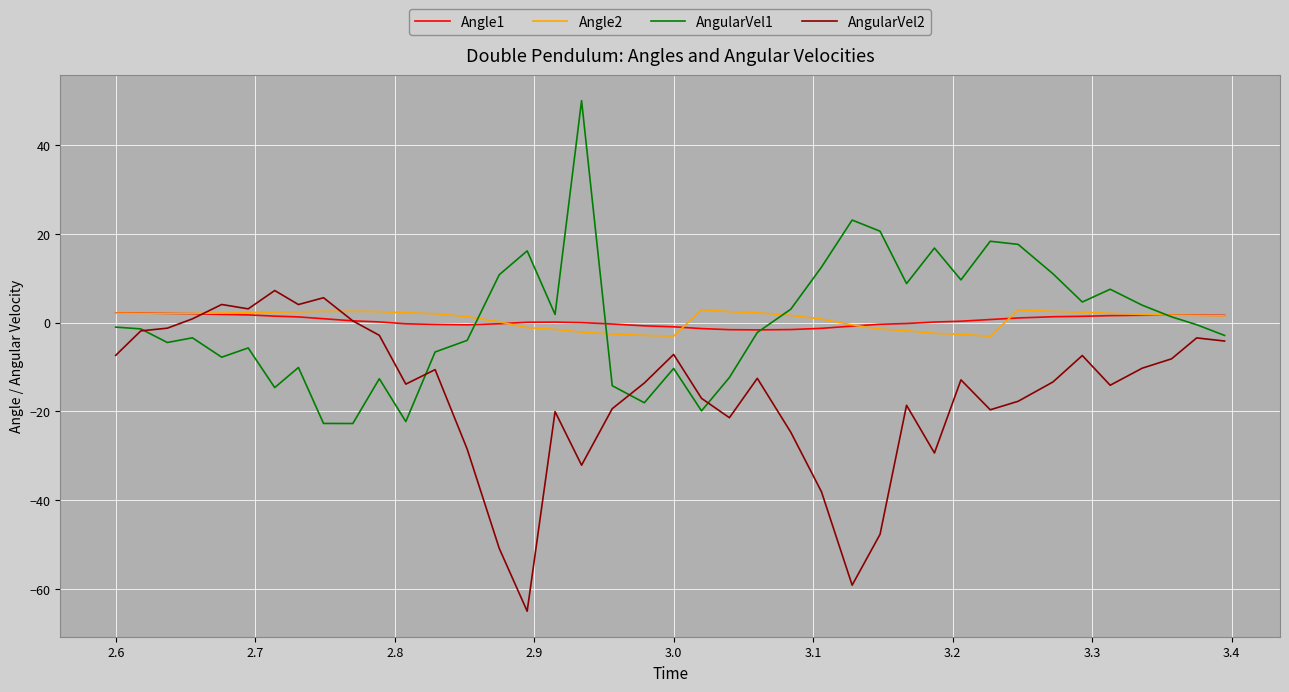

What is the minimum value for AngularVel2?

-65.1